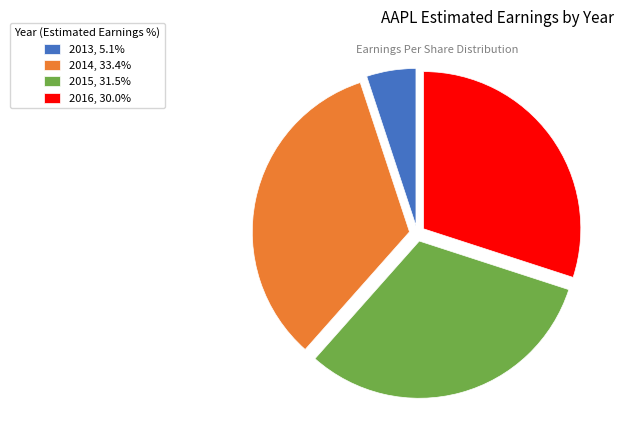

Is it true that 2016 is 30% of the pie?

True